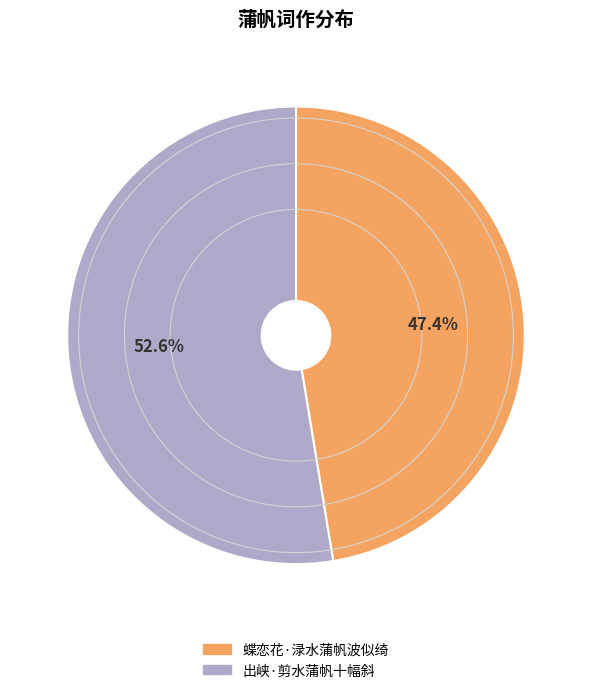

What is the total percentage of 出峡·剪水蒲帆十幅斜 and 蝶恋花·渌水蒲帆波似绮?

100.0%